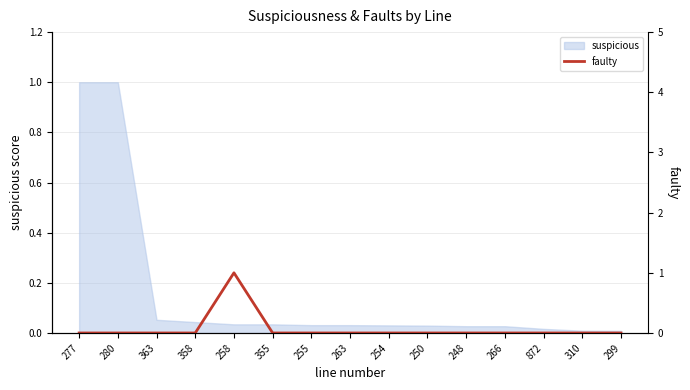

Which has a higher value, 258 or 266?

258